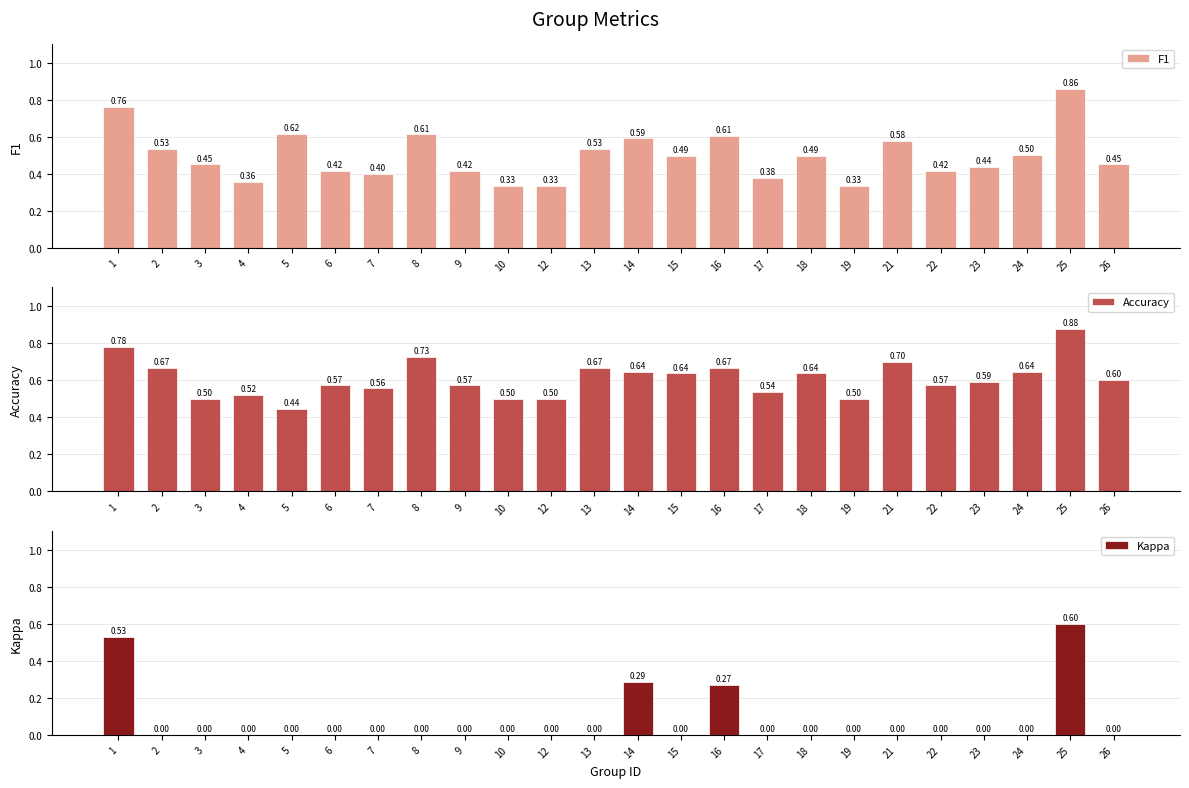

Which category has the lowest value across all series?

2